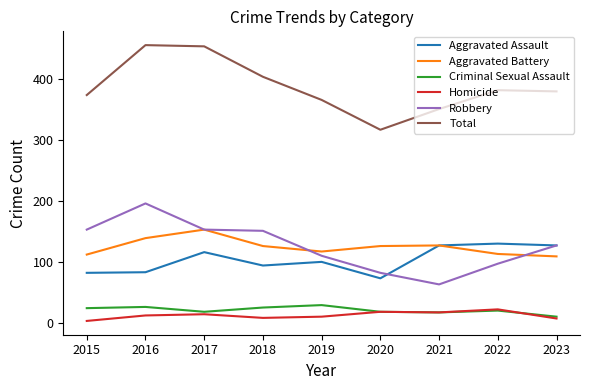

Which series changed the most between 2017 and 2020?

Total